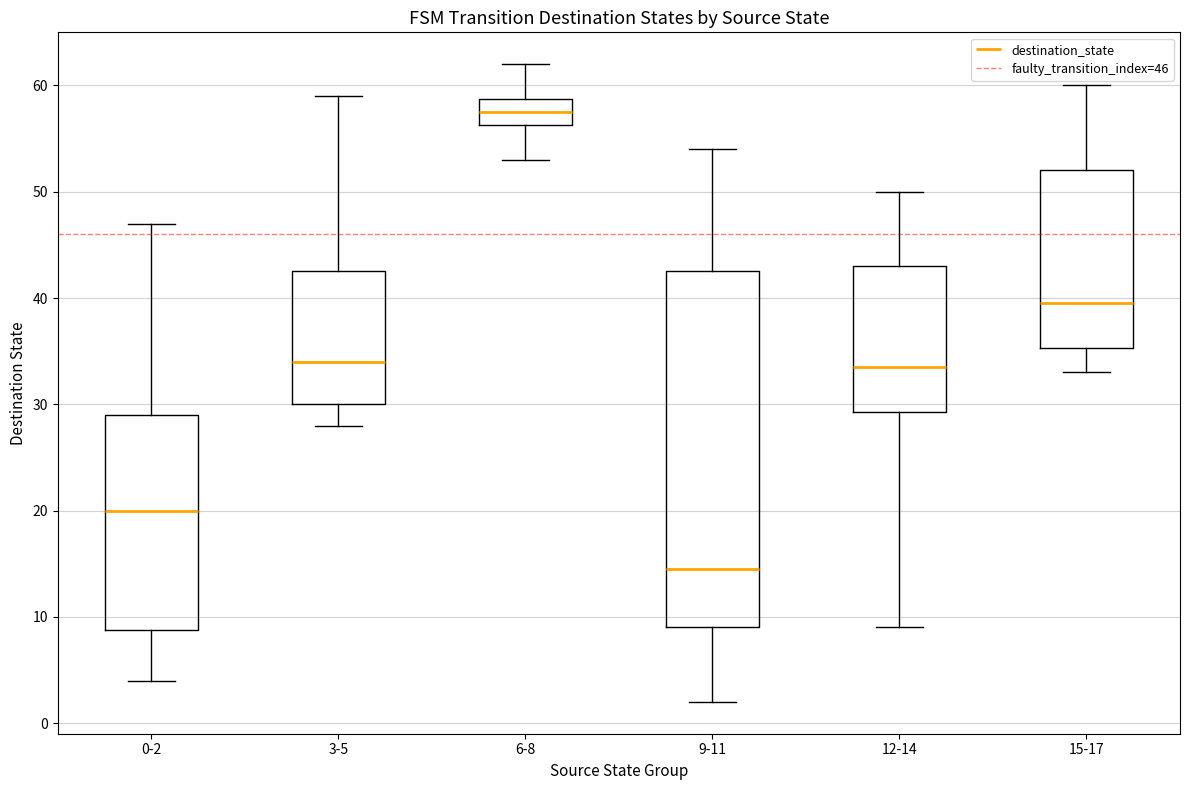

Reading left to right, read every box against the y-axis: the position of its median line, the range the box covers, and the ends of its whiskers. The values are not printed on the chart, so give them approximately, as read against the axis.

0-2: median 20, box 9 to 29, whiskers 4 to 47
3-5: median 34, box 30 to 43, whiskers 28 to 59
6-8: median 58, box 56 to 59, whiskers 53 to 62
9-11: median 15, box 9 to 43, whiskers 2 to 54
12-14: median 34, box 29 to 43, whiskers 9 to 50
15-17: median 40, box 35 to 52, whiskers 33 to 60